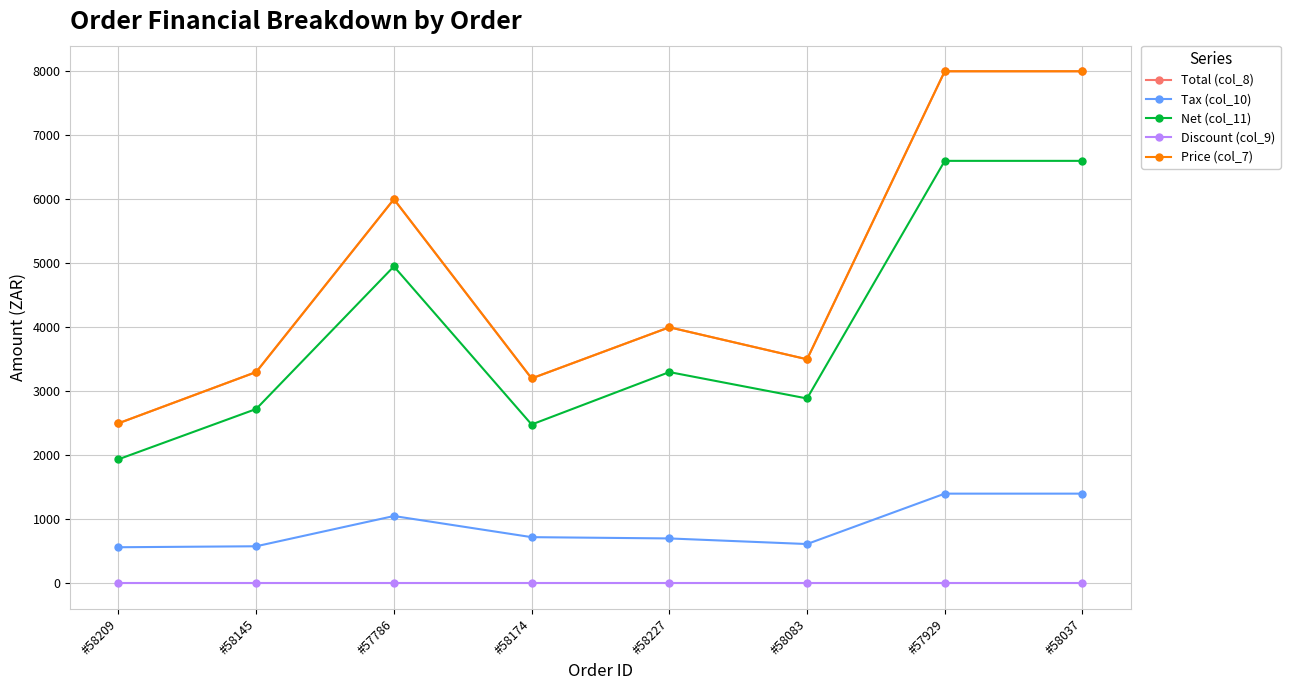

True or false: Price (col_7) and Tax (col_10) cross at least once.

False